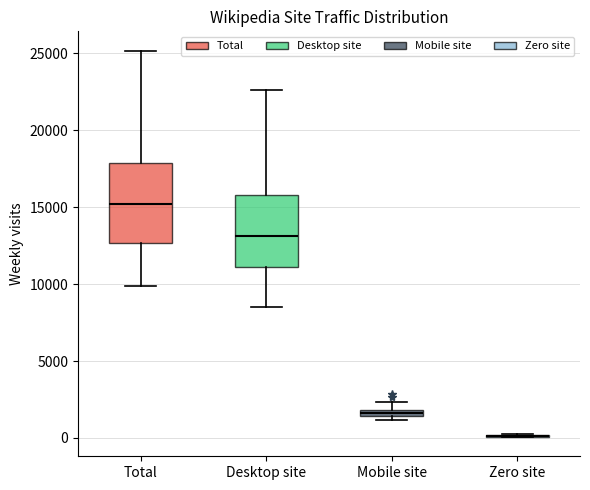

Comparing the boxes themselves (not the whiskers), which one is the tallest?

Total